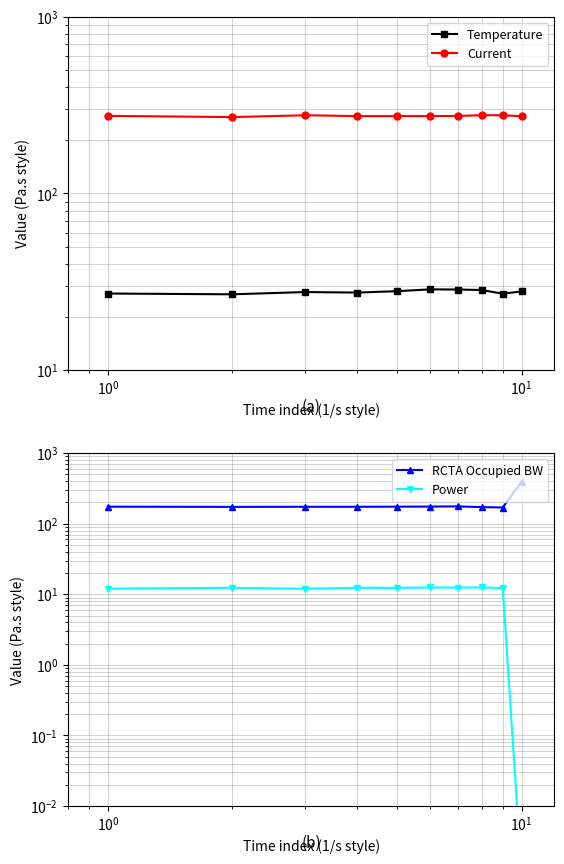

How many lines are shown in the chart?

4